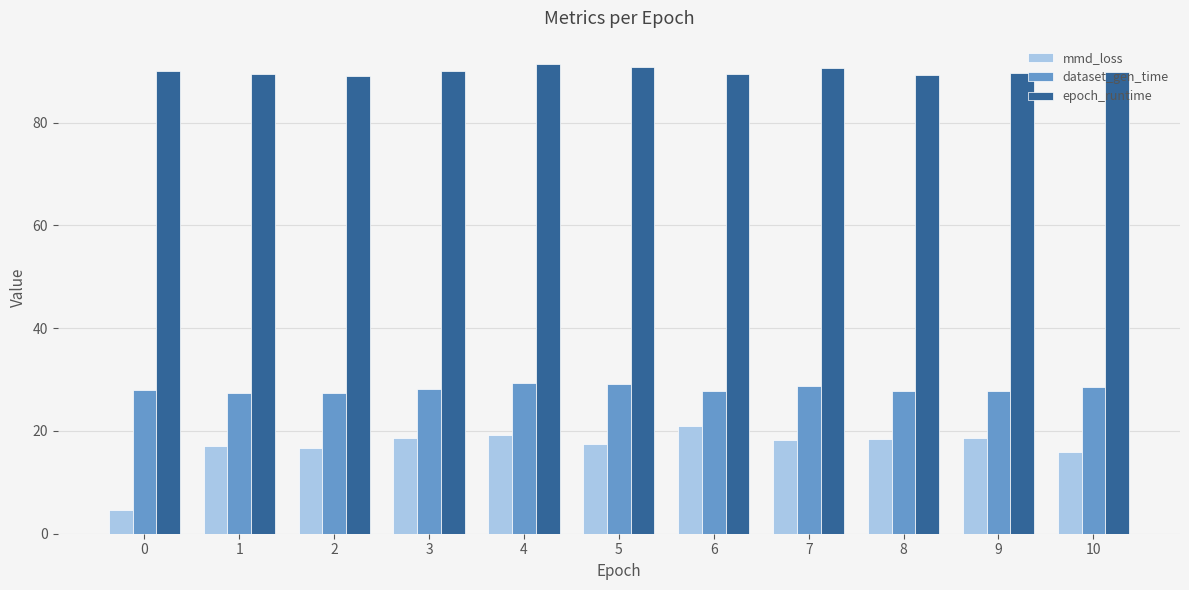

How many groups of bars are there?

11